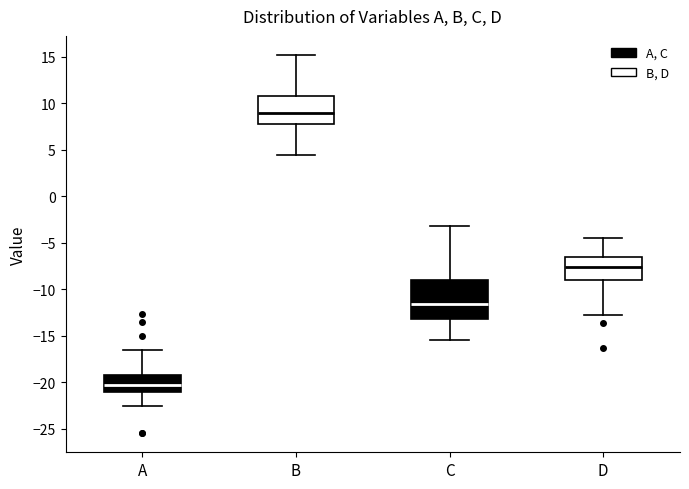

Reading left to right, read every box against the y-axis: the position of its median line, the range the box covers, and the ends of its whiskers. The values are not printed on the chart, so give them approximately, as read against the axis.

A: median -20.5, box -21.0 to -19.0, whiskers -22.5 to -16.5
B: median 9.0, box 8.0 to 11.0, whiskers 4.5 to 15.0
C: median -11.5, box -13.0 to -9.0, whiskers -15.5 to -3.0
D: median -7.5, box -9.0 to -6.5, whiskers -12.5 to -4.5